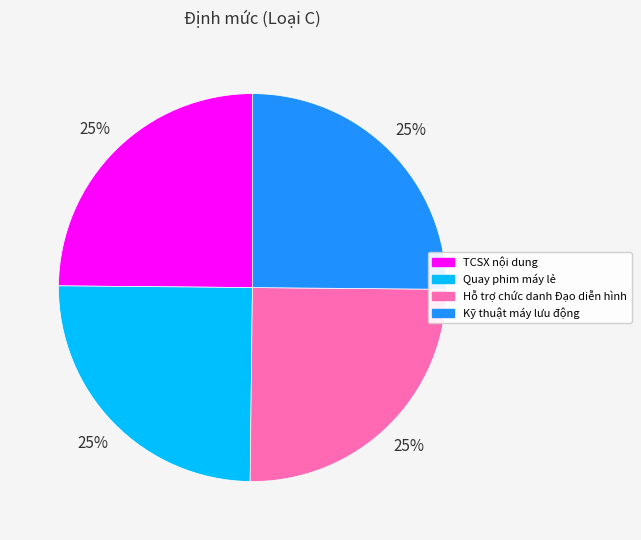

What is the ratio of the value at Quay phim máy lẻ to the value at Hỗ trợ chức danh Đạo diễn hình?

1.0